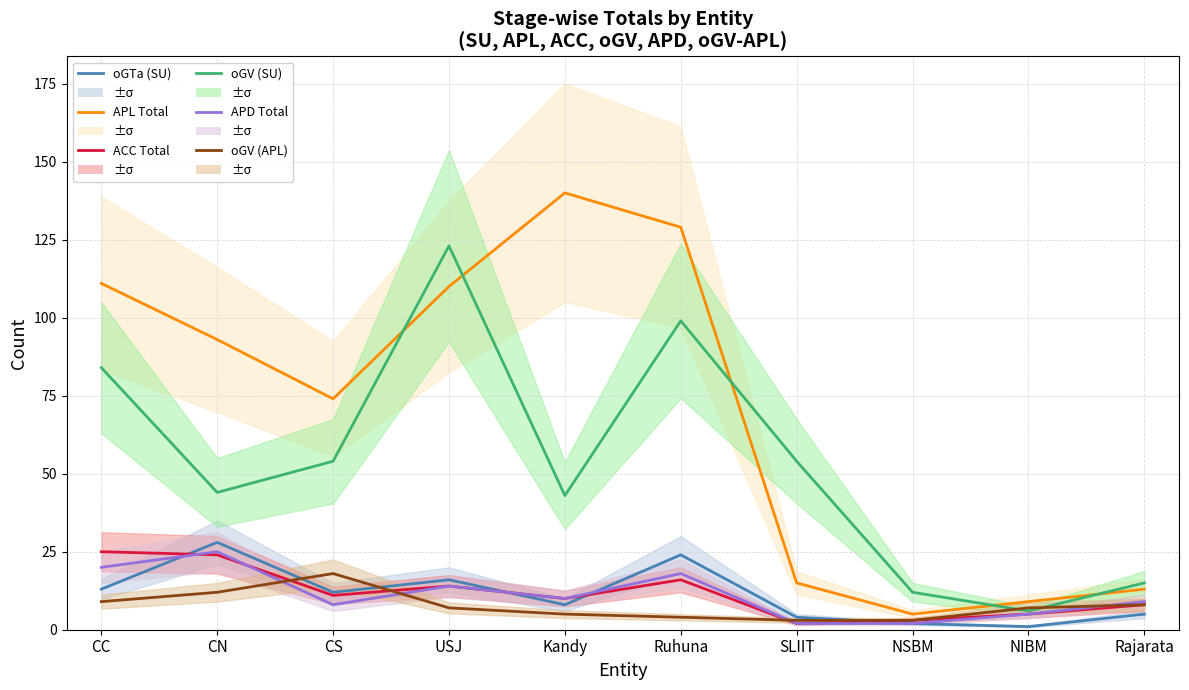

True or false: oGTa (SU) has a value of 1 at NIBM.

True